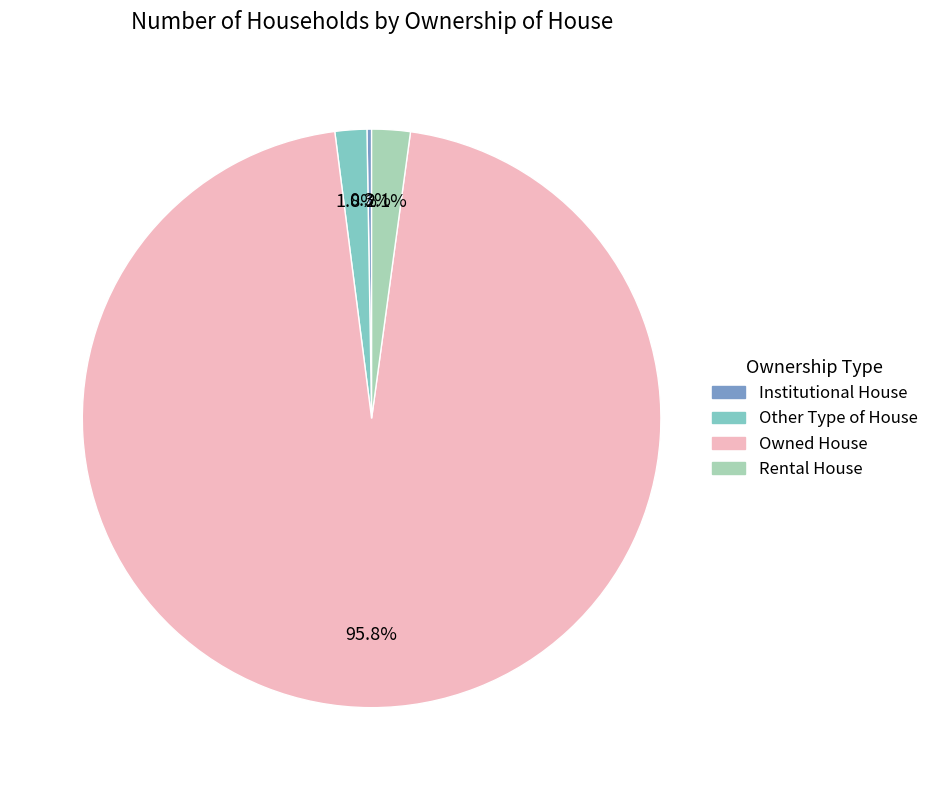

Between Owned House and Other Type of House, which is larger?

Owned House